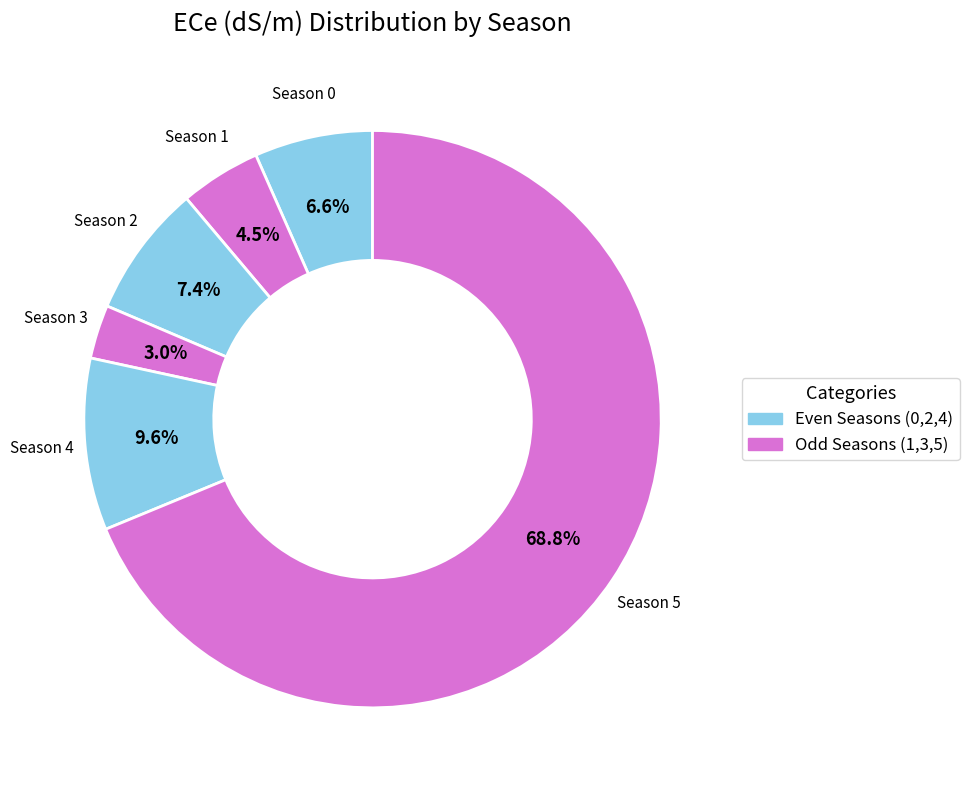

Count the number of slices in the pie.

6